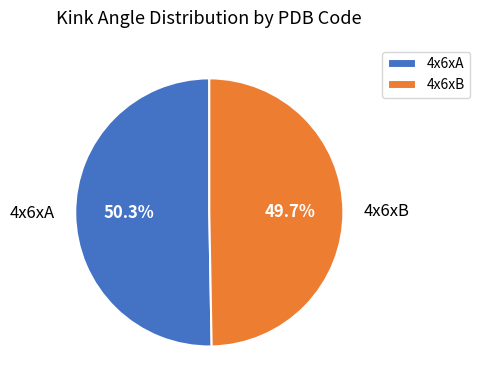

To the nearest percent, what portion does 4x6xB represent?

50%